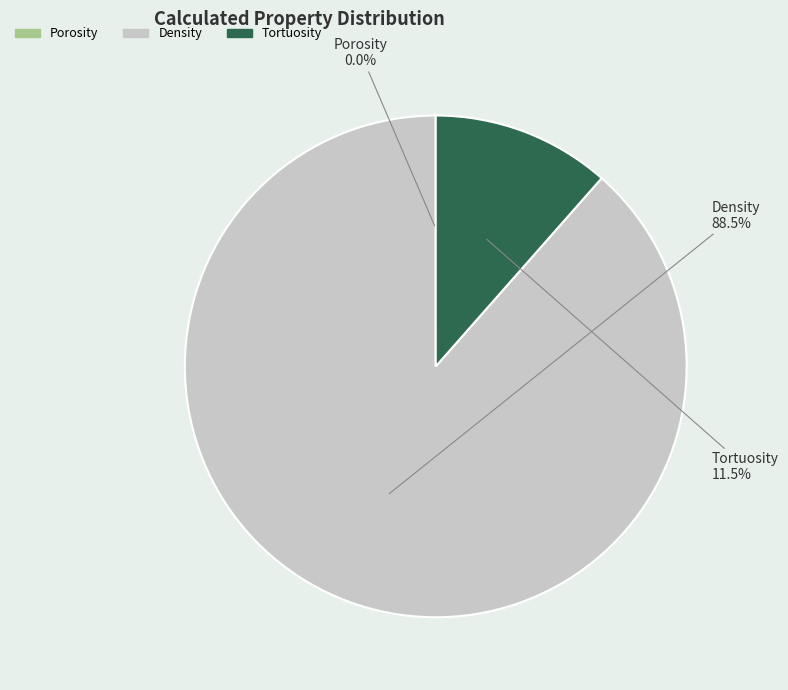

Does Density represent more than half of the total?

Yes